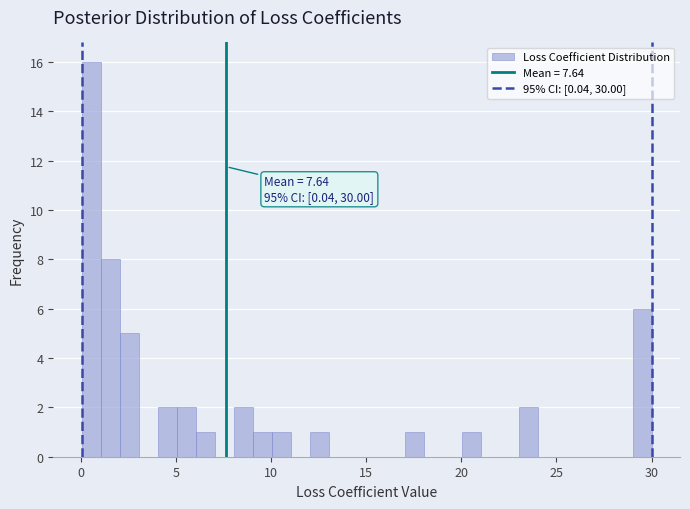

Around what value on the x-axis is the tallest bar? Give the approximate position of its centre, as read against the axis.

0.5